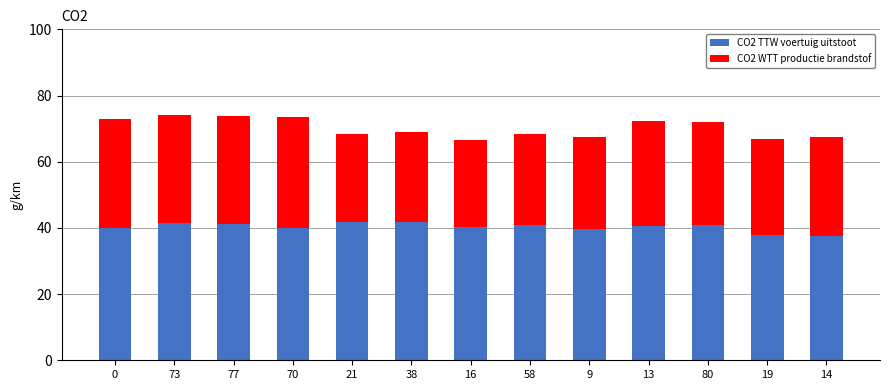

What is the sum of all CO2 TTW voertuig uitstoot values?

523.4